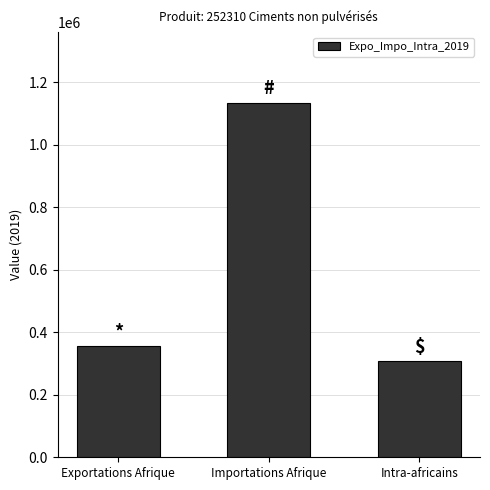

Reading left to right, what are all the values shown in this chart?

356347	1133838	307223